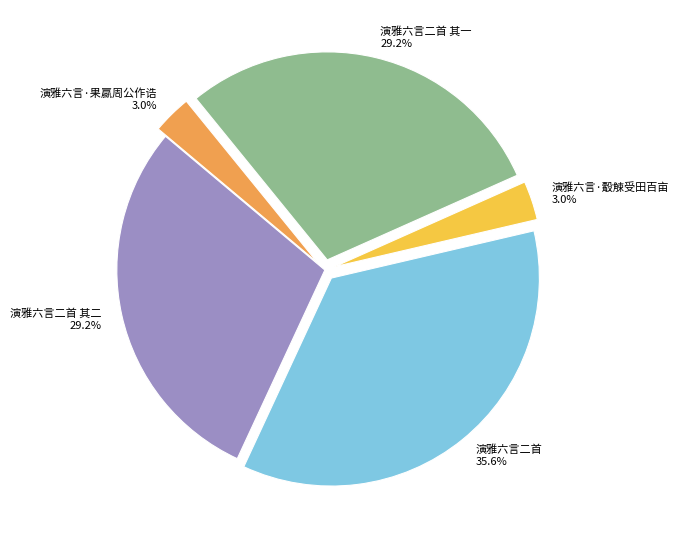

How many segments does this pie chart have?

5